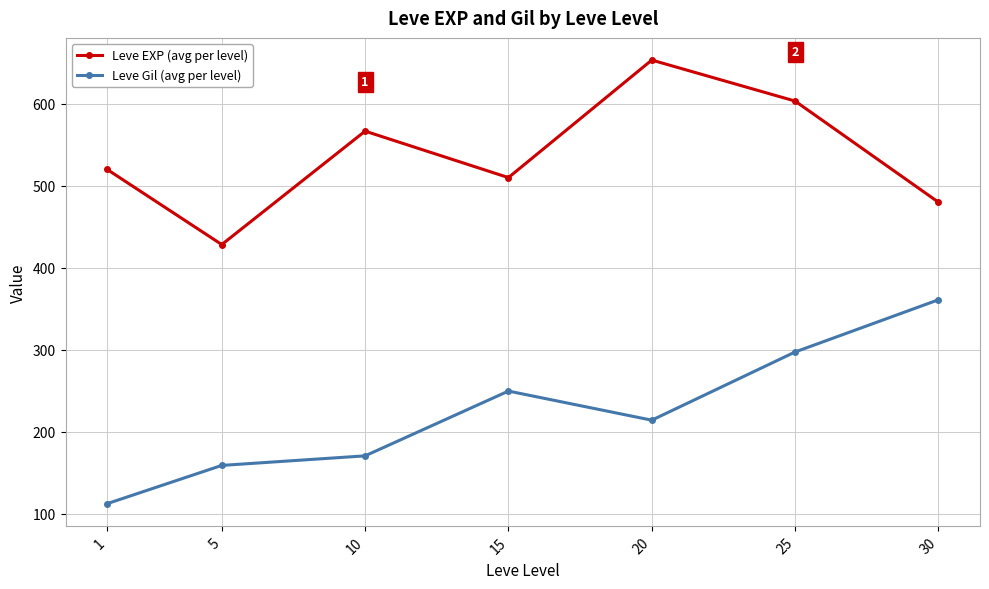

What is the value of the Leve Gil (avg per level) point at the 1st from the left?

112.3